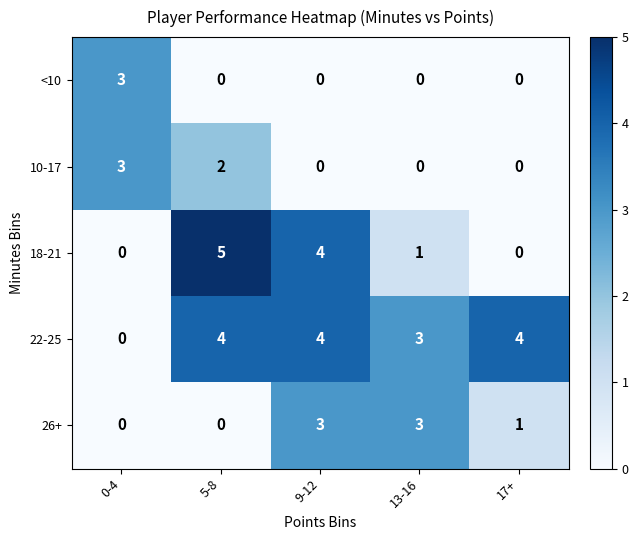

What is the difference between the maximum and minimum values in the 10-17 series?

3